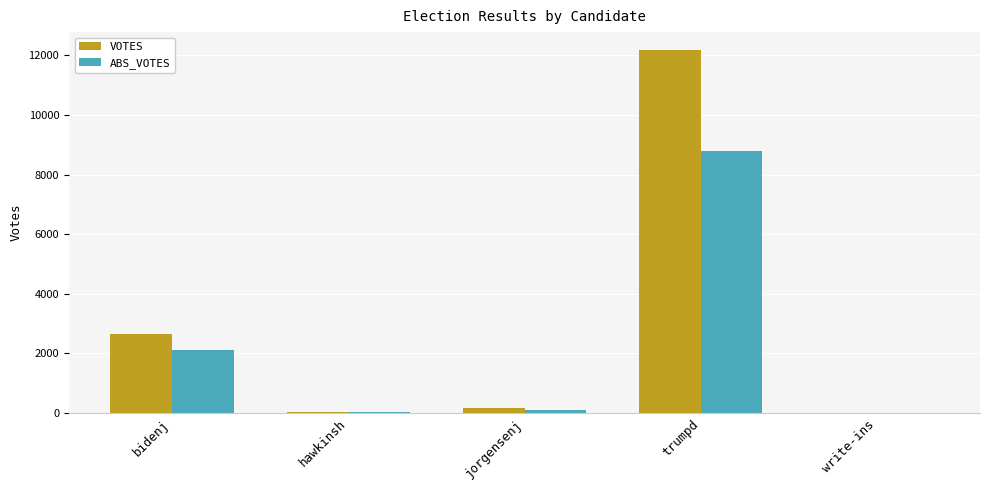

Which series has the largest total across all categories?

VOTES